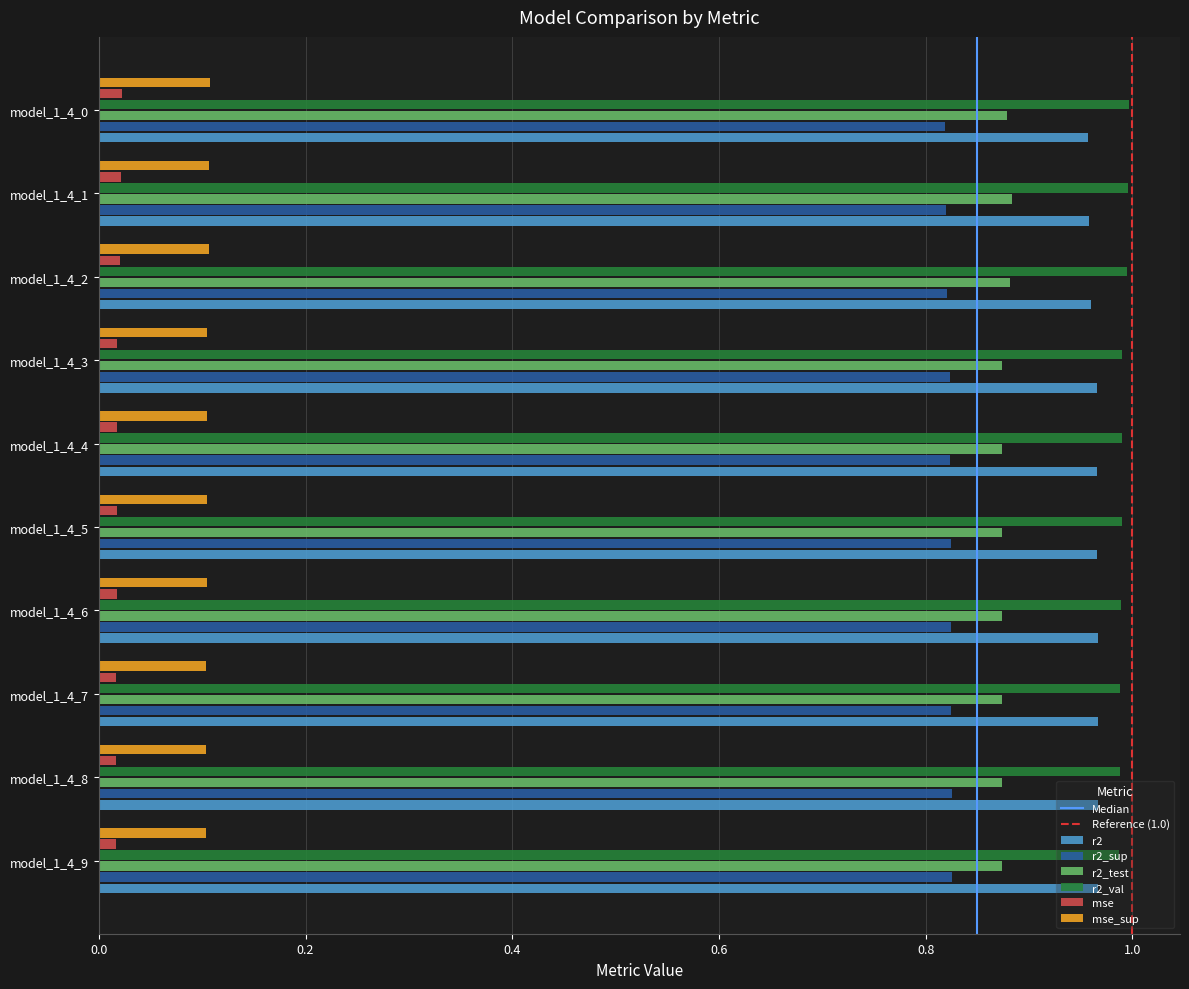

What is the sum of all r2_val values?

9.9